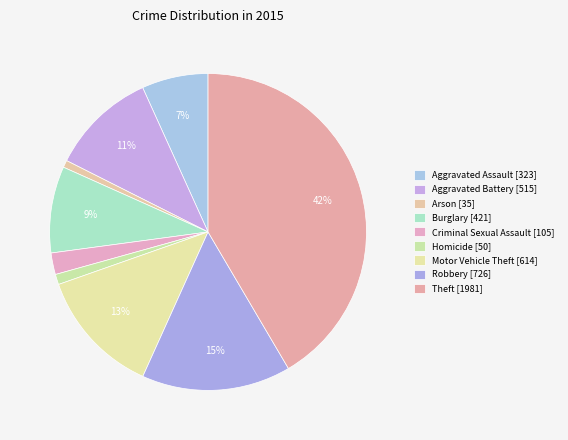

To the nearest percent, what is the difference between the Homicide and Theft slice percentages?

40%